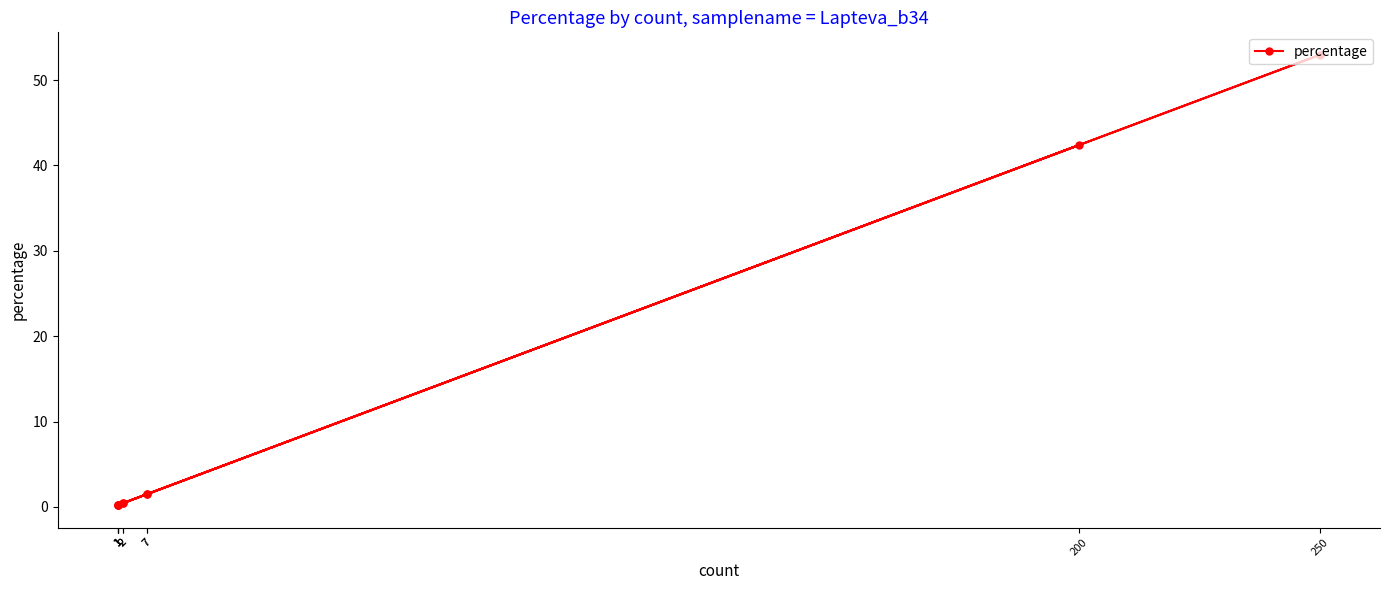

Is it true that the value at 200 is 28.7?

False